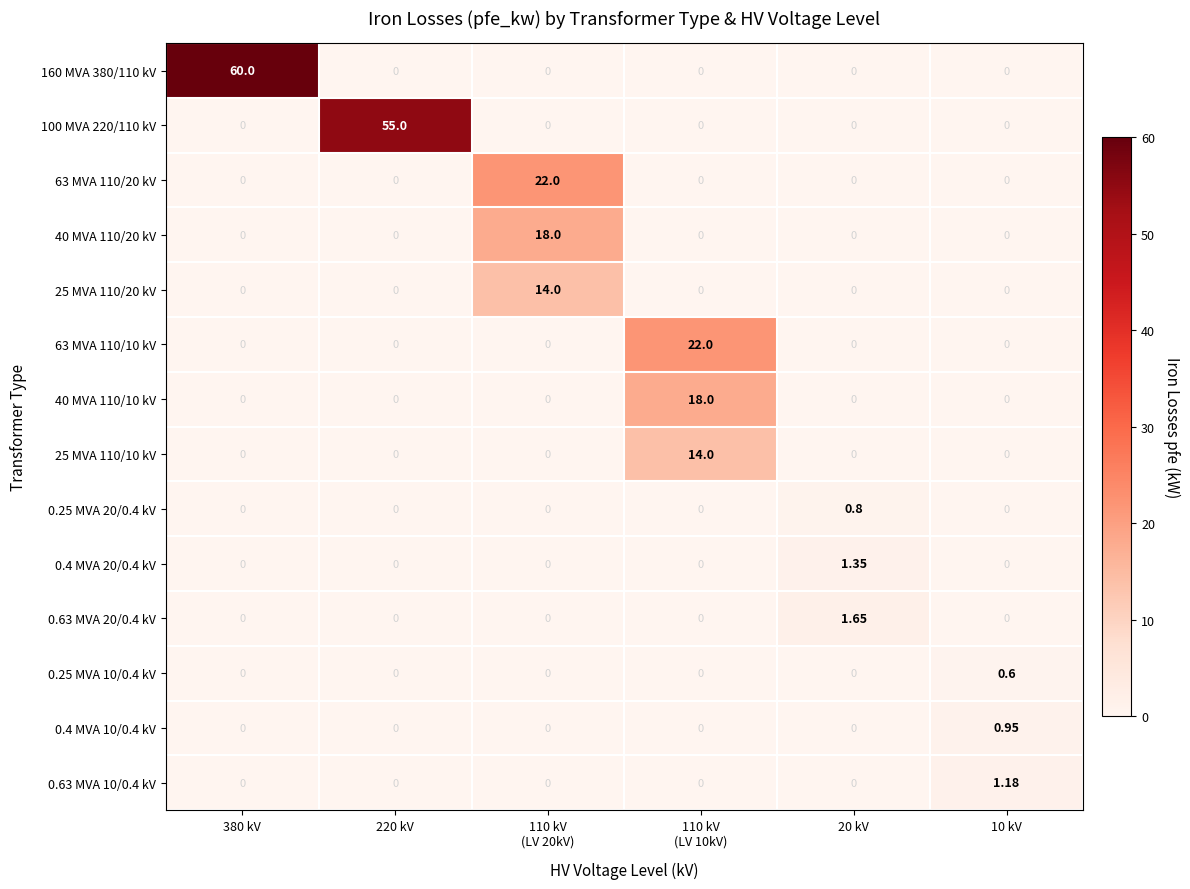

What is the spread (max minus min) of values at 10 kV?

1.2